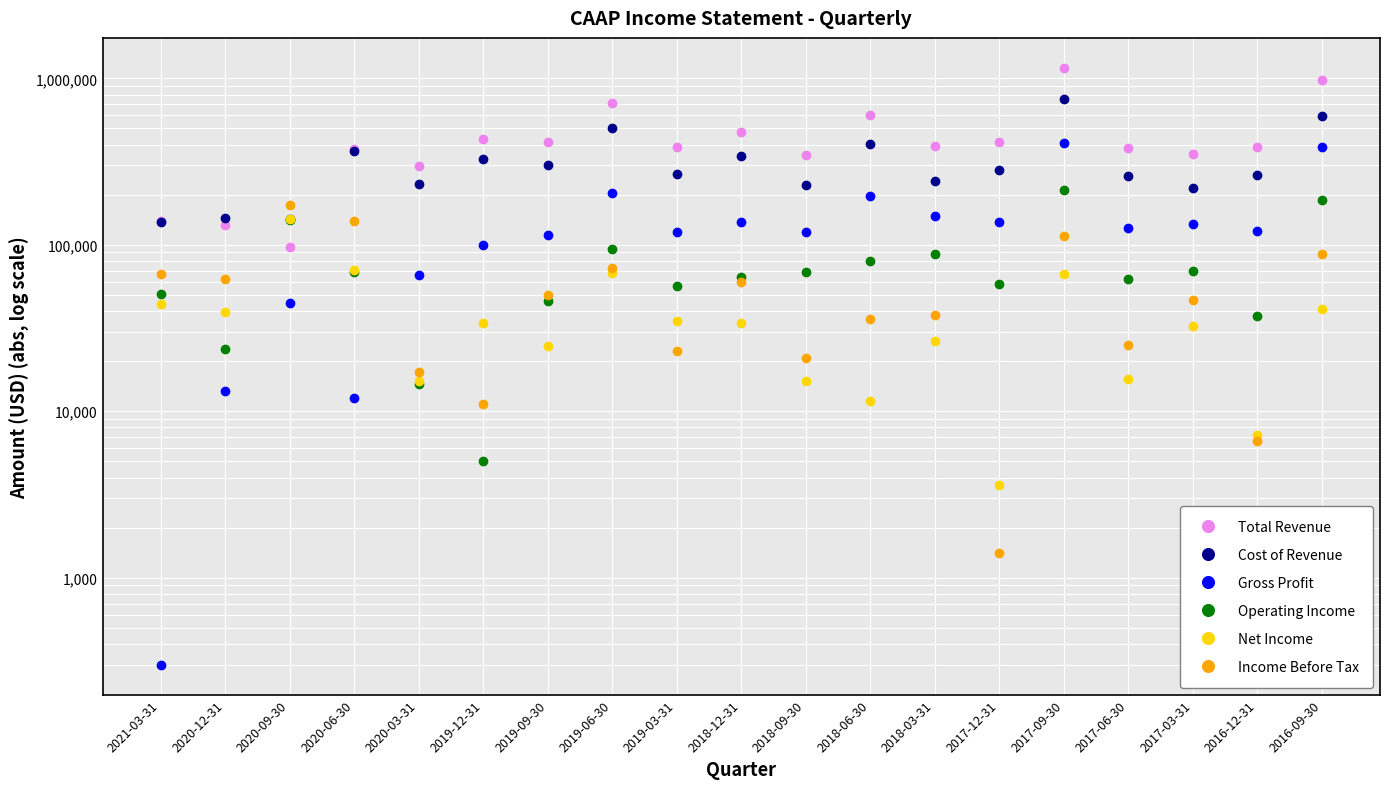

List the labels in order of Gross Profit value, smallest first.

2021-03-31, 2020-06-30, 2020-12-31, 2020-09-30, 2020-03-31, 2019-12-31, 2019-09-30, 2019-03-31, 2018-09-30, 2016-12-31, 2017-06-30, 2017-03-31, 2017-12-31, 2018-12-31, 2018-03-31, 2018-06-30, 2019-06-30, 2016-09-30, 2017-09-30